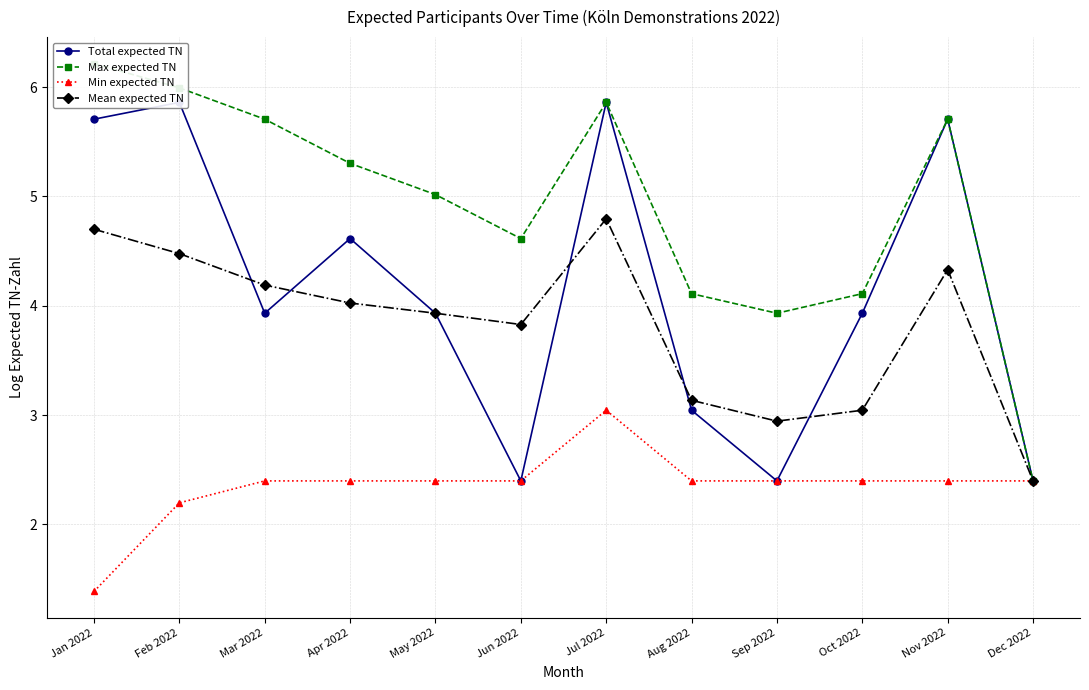

Does the chart display data point markers on the line(s)?

Yes